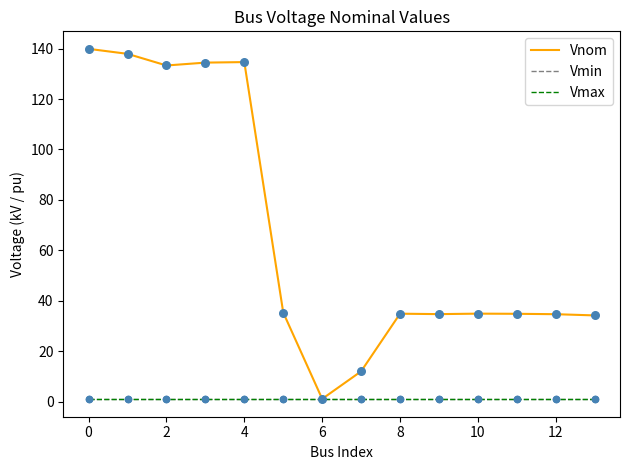

Which series has the largest range (max minus min)?

Vnom